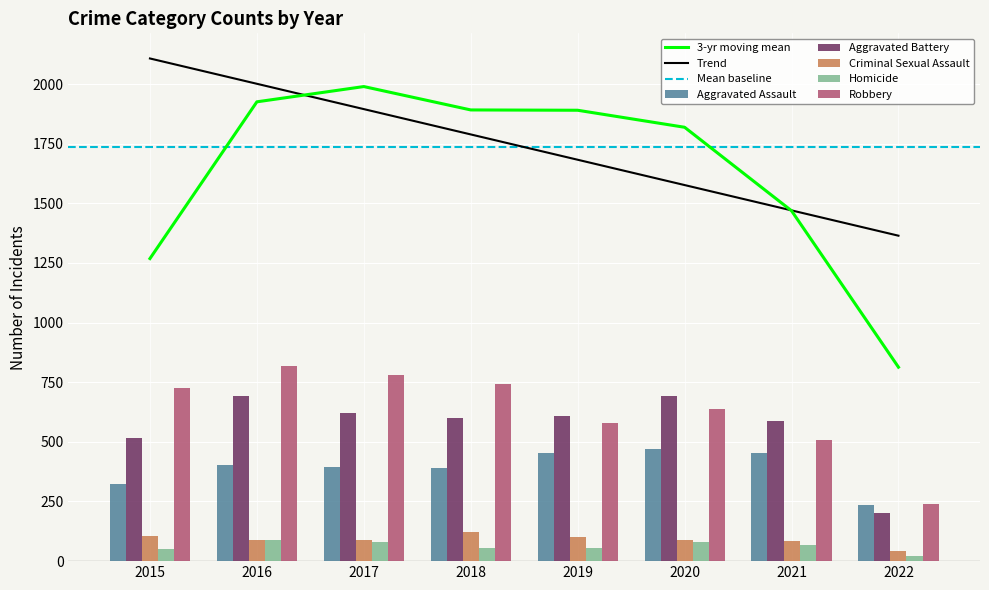

Which has a higher value, 2016 or 2015?

2016